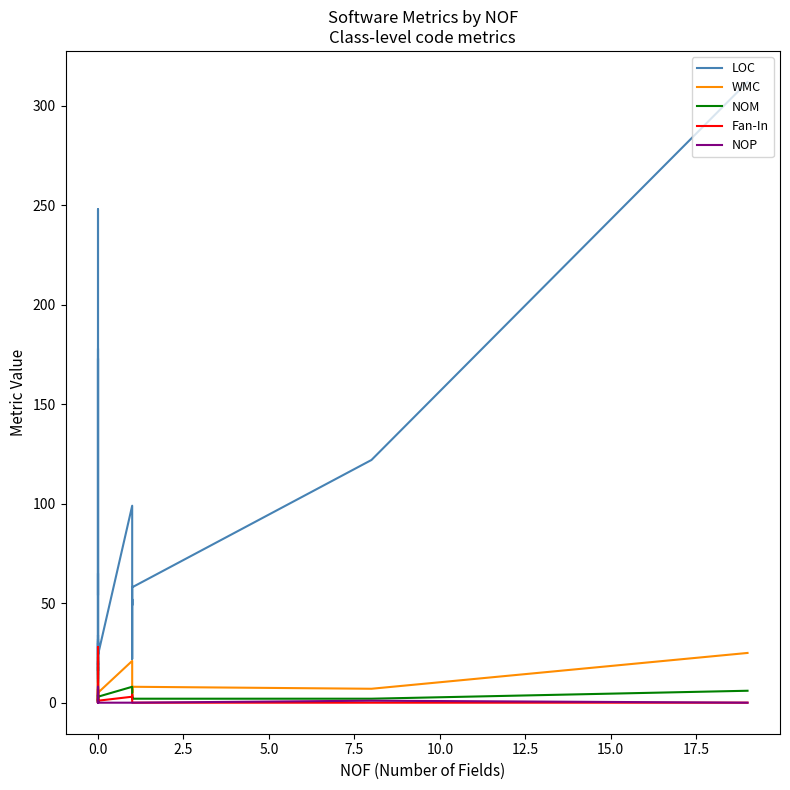

The value of WMC at 0.0 is 11. True or false?

True